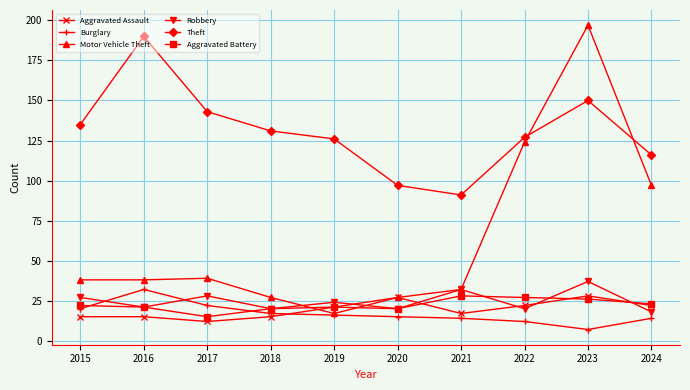

What is the value of the Robbery point at the 1st from the left?

27